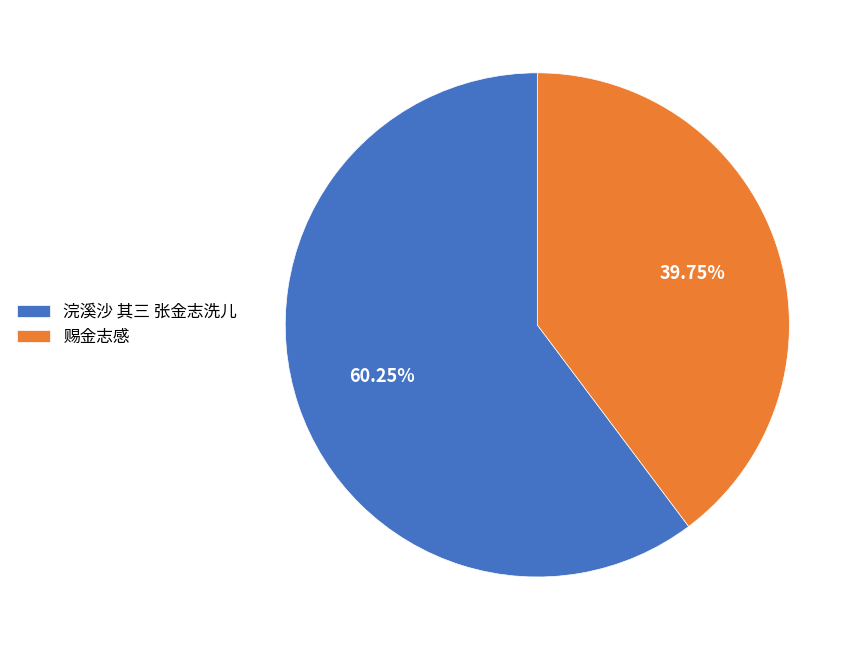

Rank the categories by value from highest to lowest.

浣溪沙 其三 张金志洗儿, 赐金志感